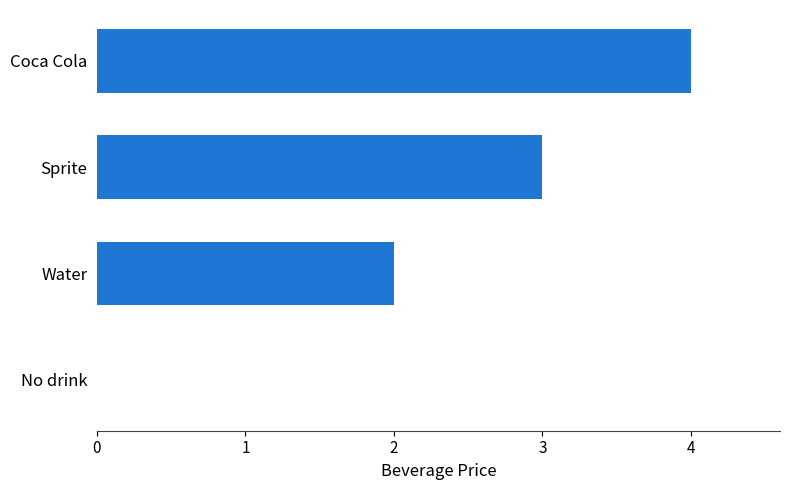

How many values are between 2 and 4?

3